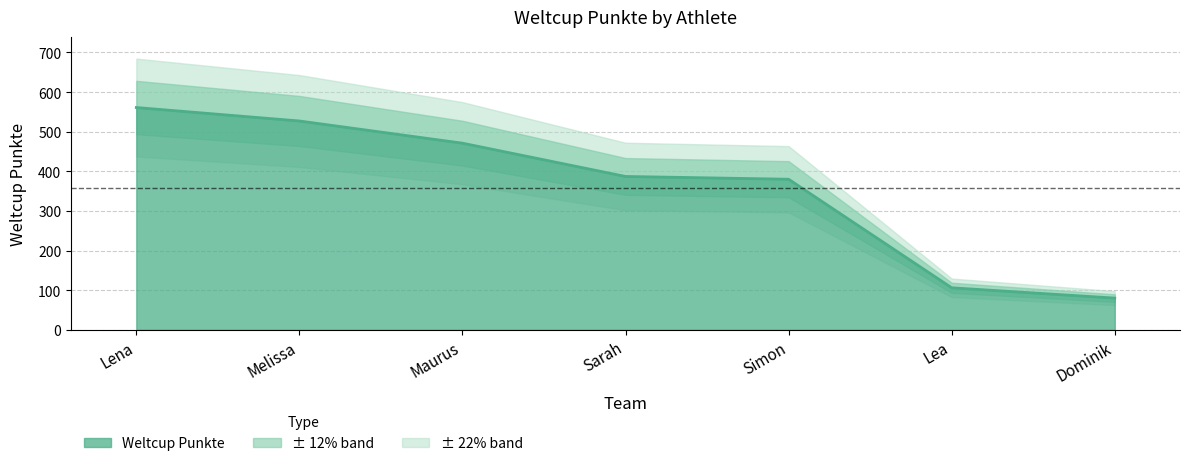

Is it true that the value at Melissa is 527?

True